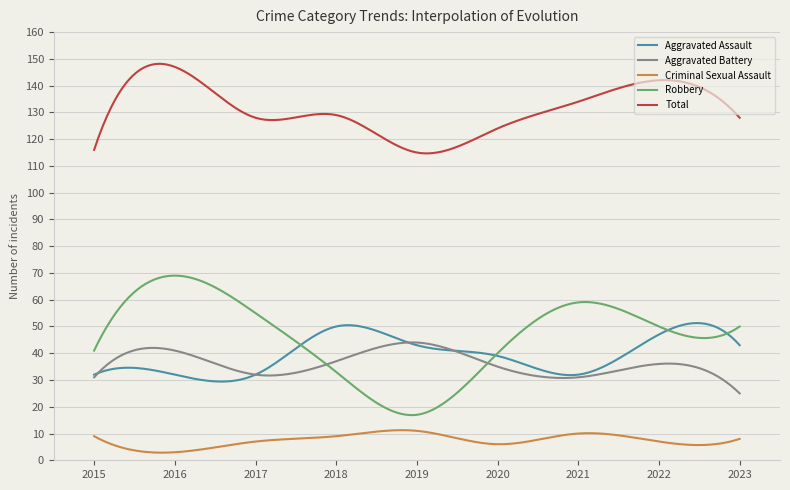

True or false: Aggravated Battery and Total cross at least once.

False